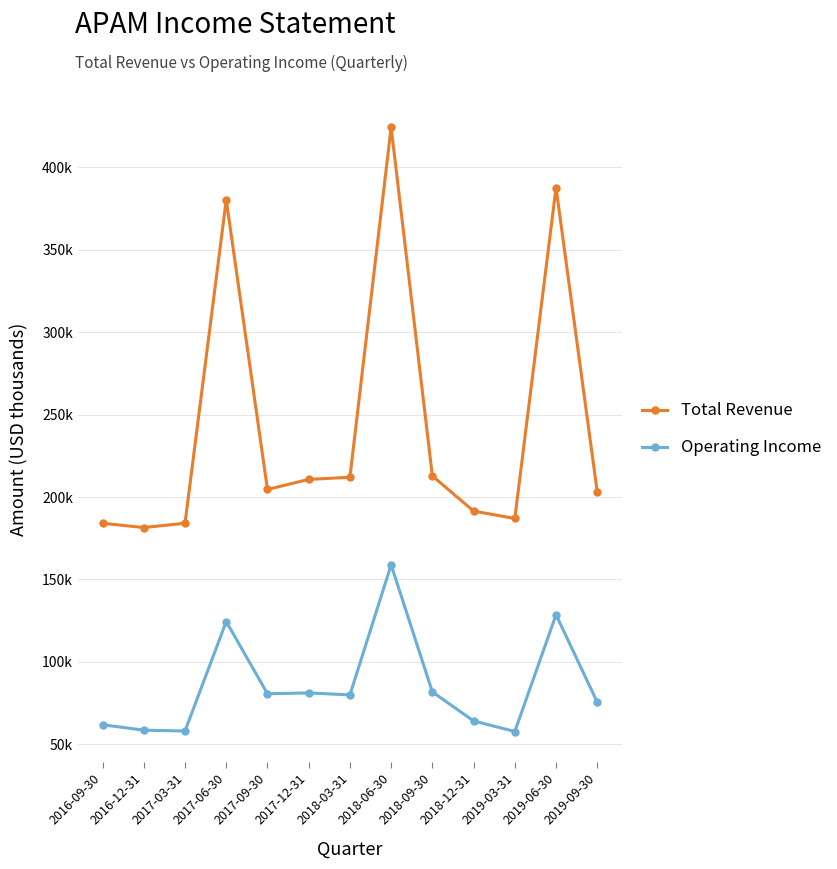

Is this an area chart (filled region under the line)?

No